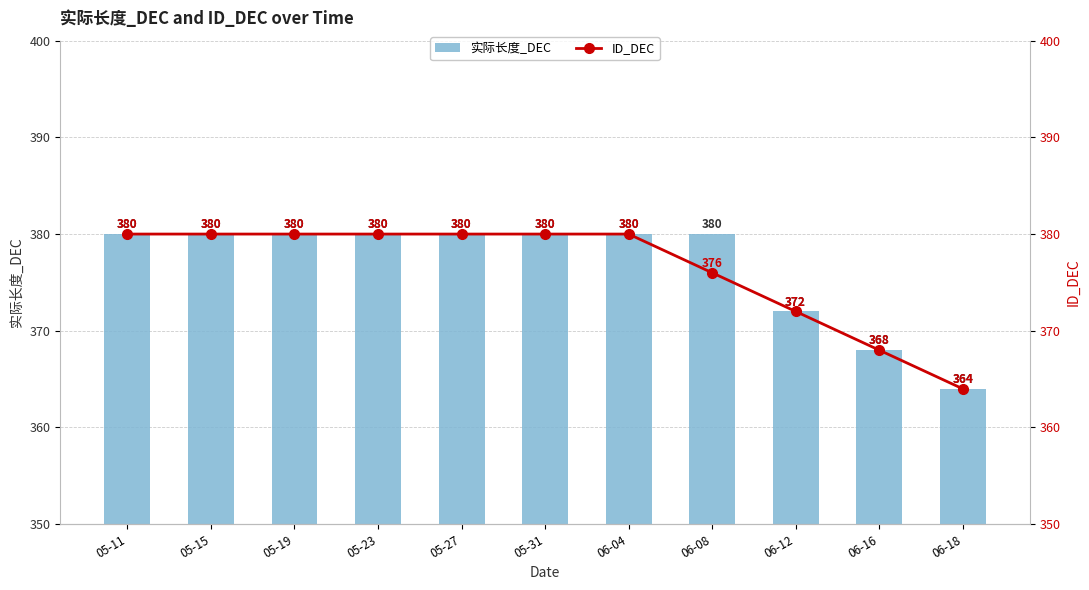

The value of 实际长度_DEC at 05-23 is 380. True or false?

True